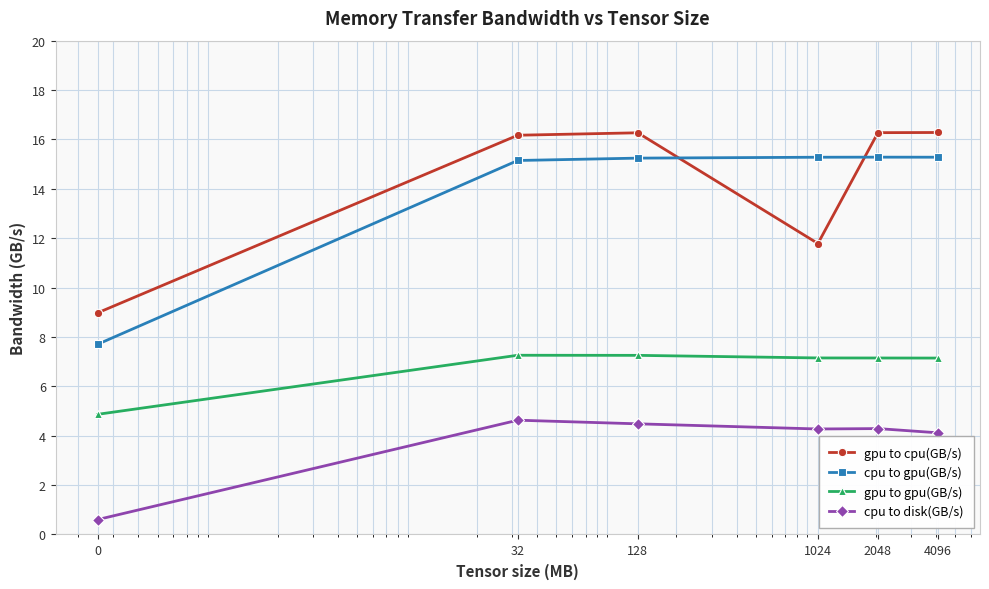

Which series has the largest range (max minus min)?

cpu to gpu(GB/s)